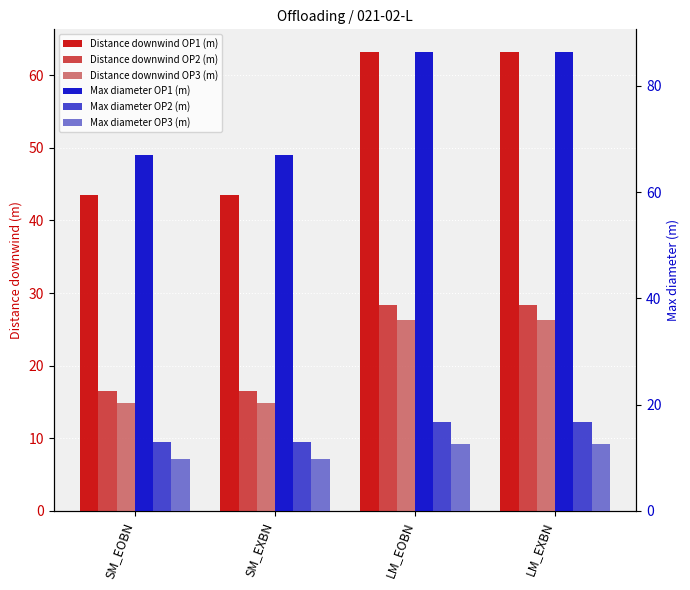

Reading left to right, list all the values displayed in this chart.

Distance downwind OP1 (m): SM_EOBN=43.5	SM_EXBN=43.5	LM_EOBN=63.1	LM_EXBN=63.1
Distance downwind OP2 (m): SM_EOBN=16.5	SM_EXBN=16.5	LM_EOBN=28.4	LM_EXBN=28.4
Distance downwind OP3 (m): SM_EOBN=14.9	SM_EXBN=14.9	LM_EOBN=26.3	LM_EXBN=26.3
Max diameter OP1 (m): SM_EOBN=67.0	SM_EXBN=67.0	LM_EOBN=86.3	LM_EXBN=86.3
Max diameter OP2 (m): SM_EOBN=13.0	SM_EXBN=13.0	LM_EOBN=16.8	LM_EXBN=16.8
Max diameter OP3 (m): SM_EOBN=9.8	SM_EXBN=9.8	LM_EOBN=12.6	LM_EXBN=12.6